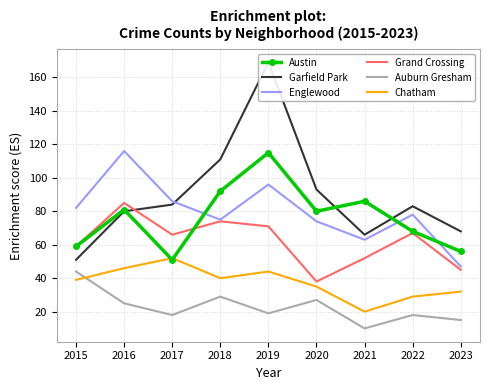

Is it true that Austin equals 81 at 2016?

True